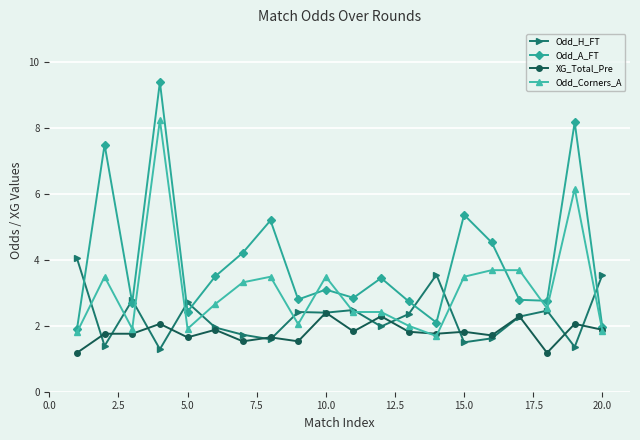

What is the minimum value shown in the chart?

1.2